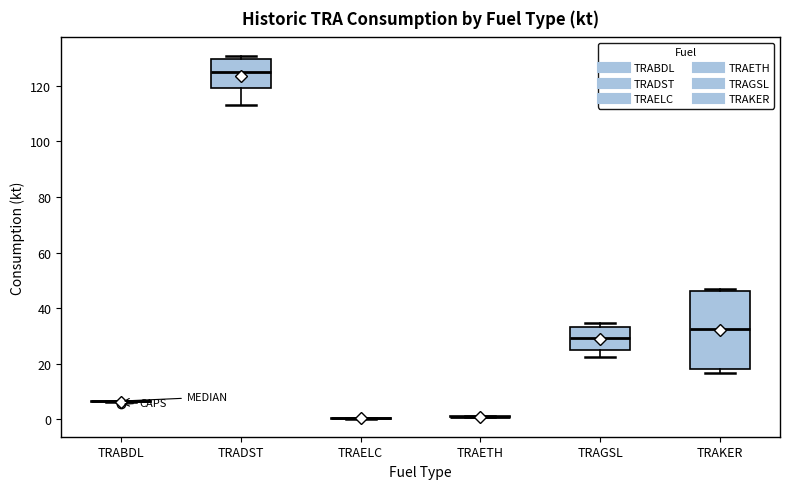

Reading left to right, transcribe this box plot: for each box, give where its median line is, the range the box spans, and where its two whiskers end, as read against the y-axis. The values are not printed on the chart, so give them approximately, as read against the axis.

TRABDL: box collapsed to a line at 6, whiskers 6 to 6
TRADST: median 126, box 120 to 130, whiskers 114 to 130 (just above the box's upper edge)
TRAELC: box collapsed to a line at 0, whiskers 0 to 0
TRAETH: box collapsed to a line at 2, whiskers 0 to 2
TRAGSL: median 30, box 24 to 34, whiskers 22 to 34 (just above the box's upper edge)
TRAKER: median 32, box 18 to 46, whiskers 16 to 46